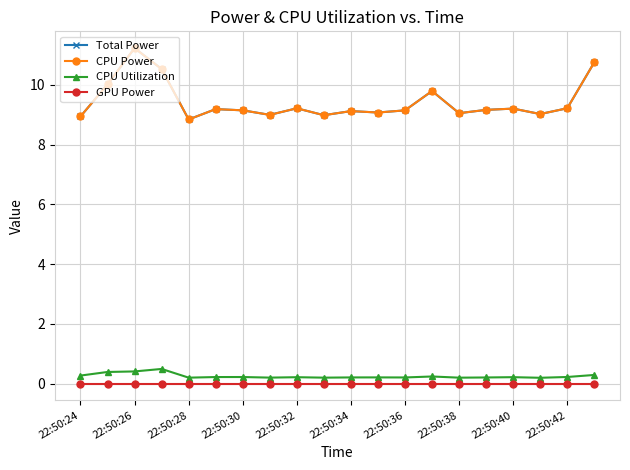

What is the difference between the second highest and minimum values in the CPU Utilization series?

0.2